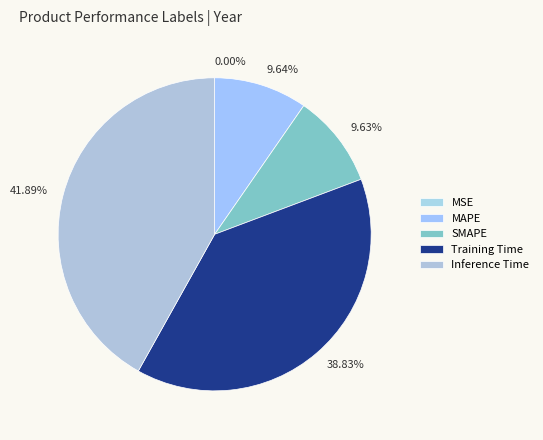

To the nearest percent, what is the difference between the largest and smallest slice percentages?

42%